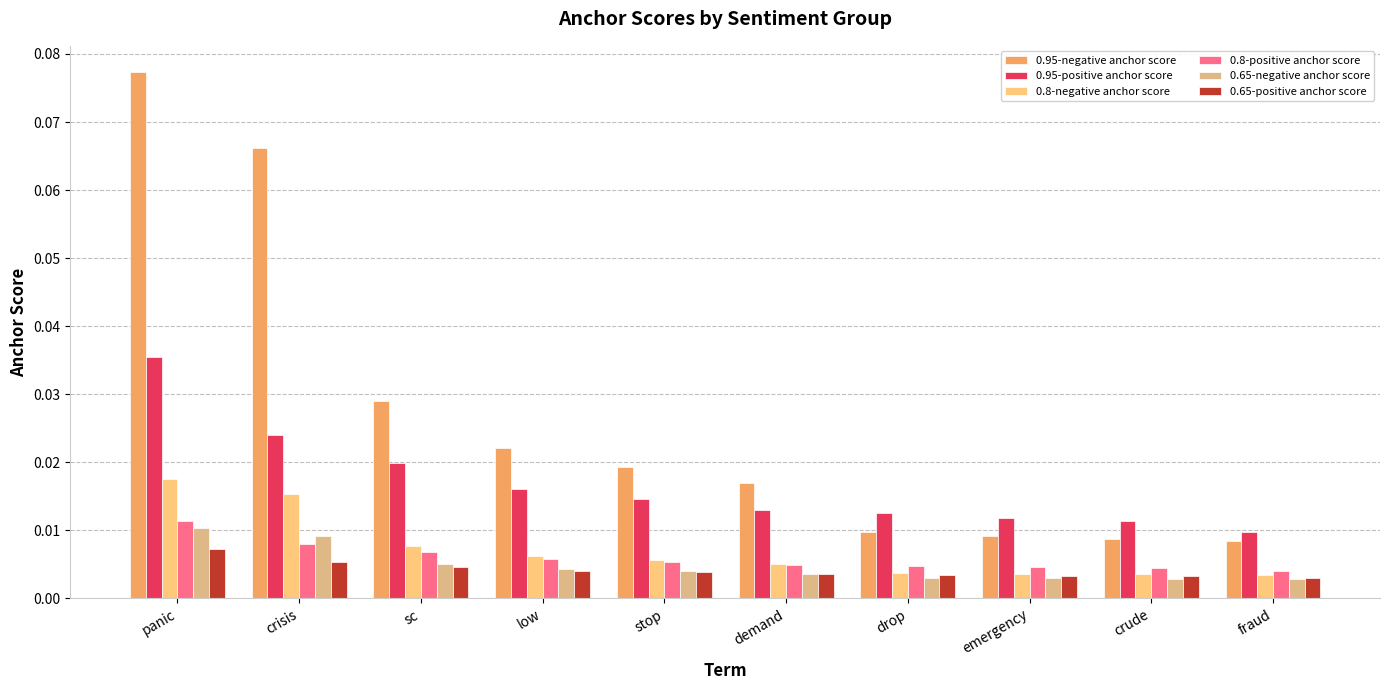

Reading left to right, what are all the values shown in this chart?

0.95-negative anchor score: 0.1	0.1	0.0	0.0	0.0	0.0	0.0	0.0	0.0	0.0
0.95-positive anchor score: 0.0	0.0	0.0	0.0	0.0	0.0	0.0	0.0	0.0	0.0
0.8-negative anchor score: 0.0	0.0	0.0	0.0	0.0	0.0	0.0	0.0	0.0	0.0
0.8-positive anchor score: 0.0	0.0	0.0	0.0	0.0	0.0	0.0	0.0	0.0	0.0
0.65-negative anchor score: 0.0	0.0	0.0	0.0	0.0	0.0	0.0	0.0	0.0	0.0
0.65-positive anchor score: 0.0	0.0	0.0	0.0	0.0	0.0	0.0	0.0	0.0	0.0